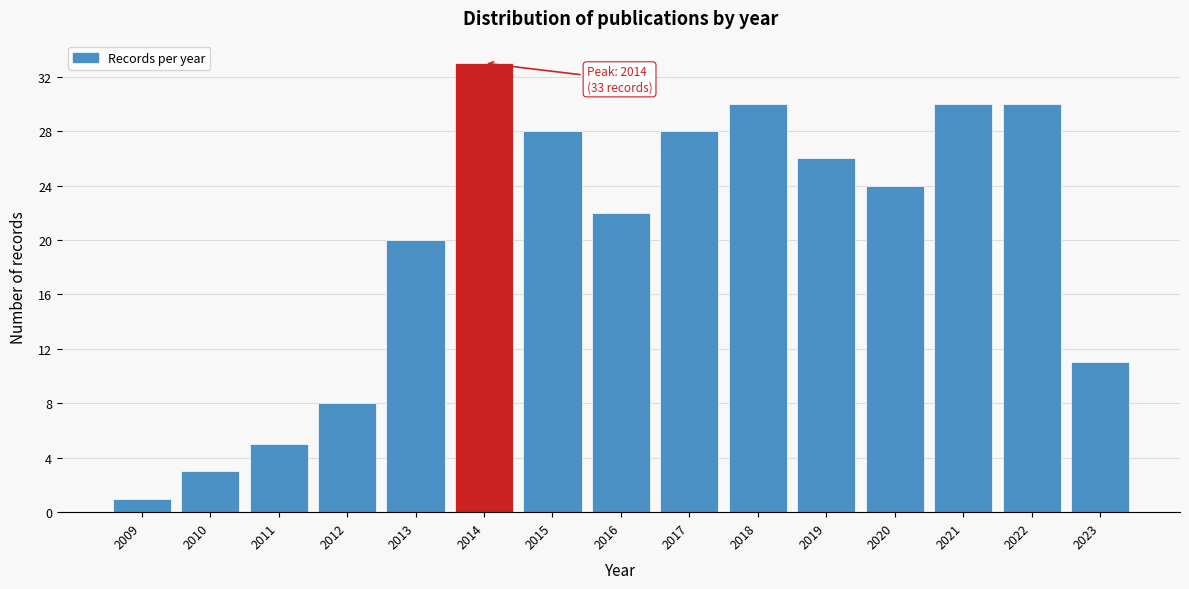

Reading left to right, transcribe all the data shown in this chart.

1	3	5	8	20	33	28	22	28	30	26	24	30	30	11